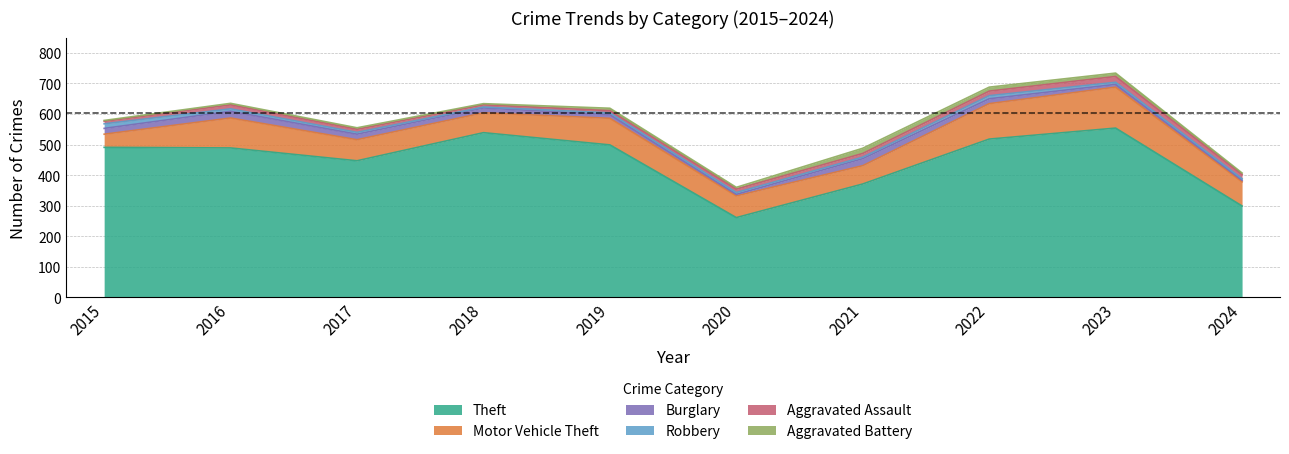

What is the value of the Robbery point at the 9th from the left?

7